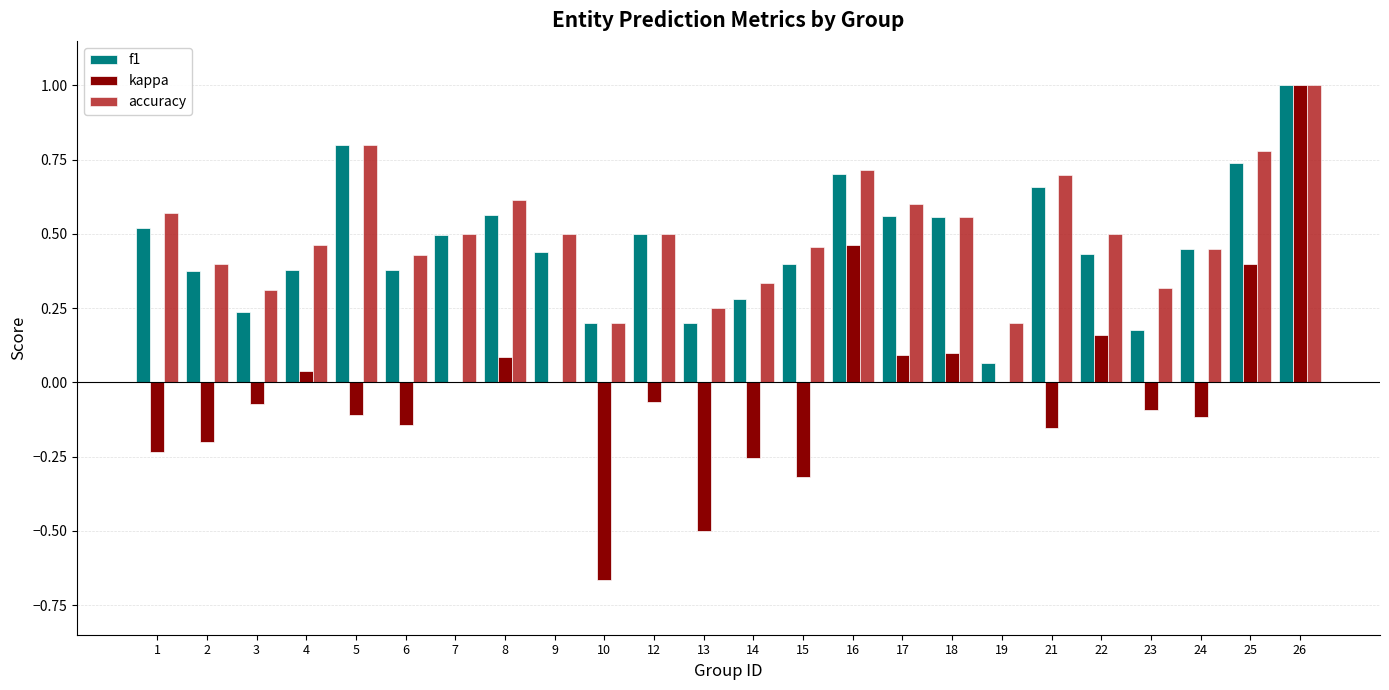

Are the bars horizontal?

No